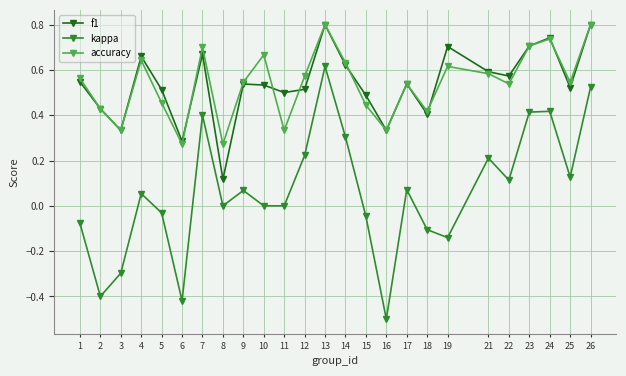

Where is the first local maximum for kappa?

4